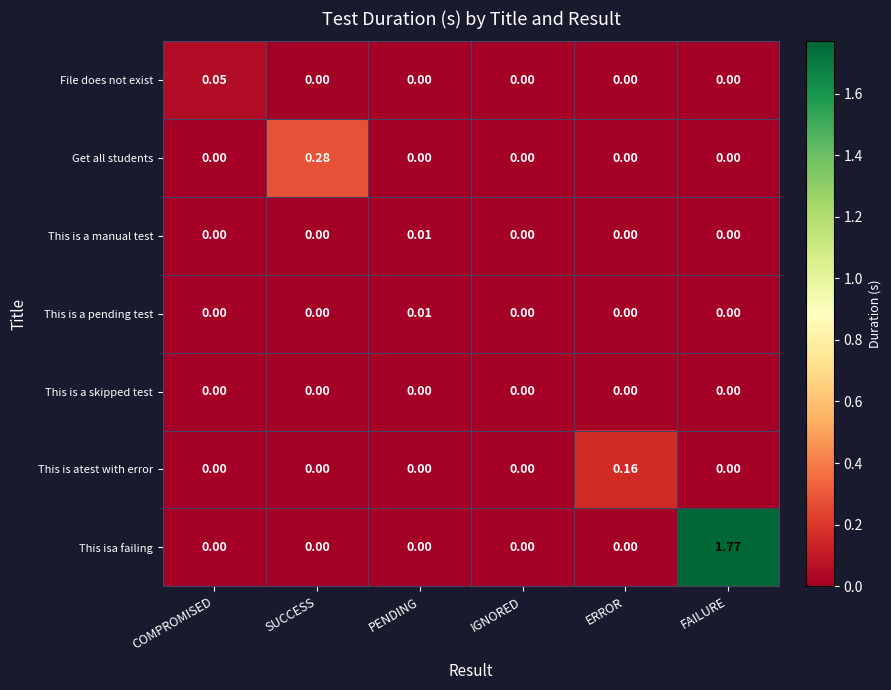

At which category is the sum across all series the highest?

FAILURE